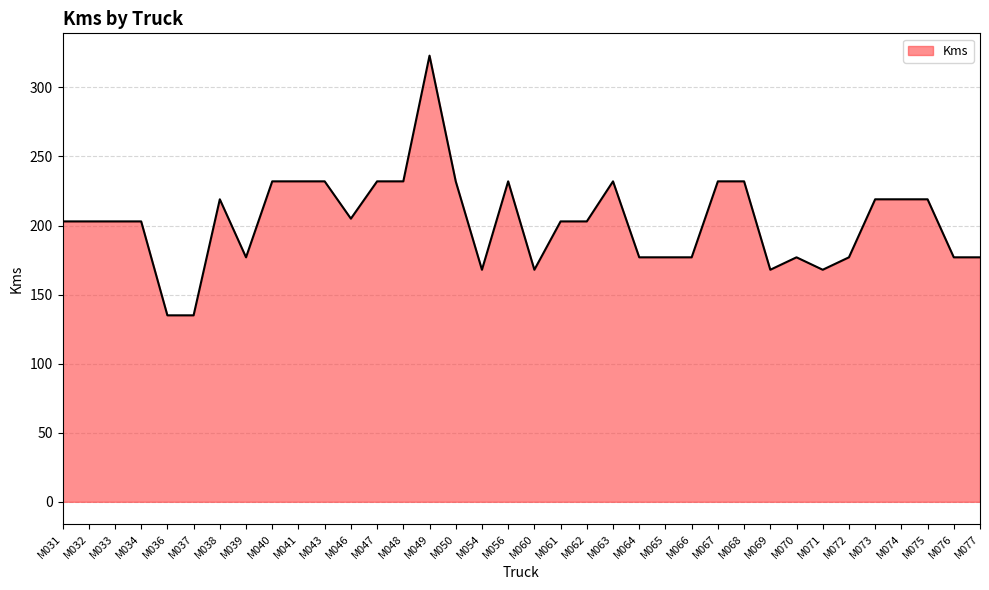

What is the average value?

203